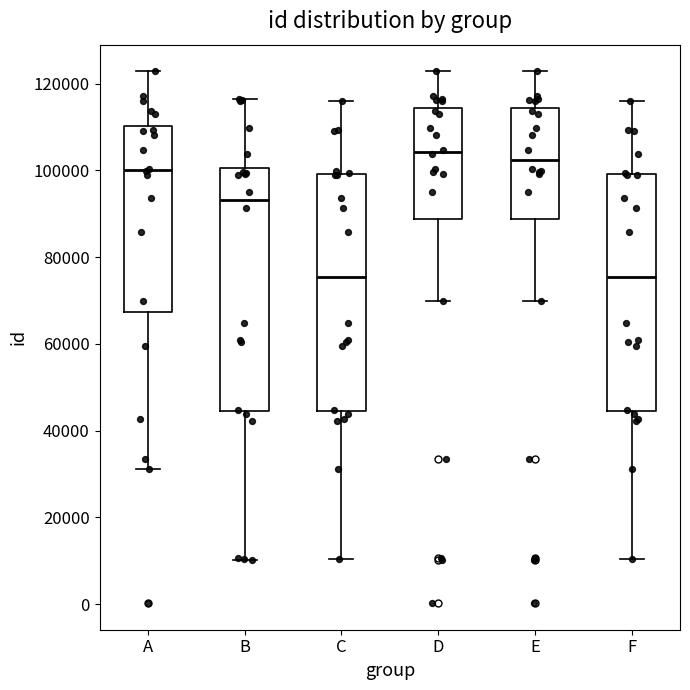

Where is the upper edge of the box for F on the y-axis? The values are not printed on the chart, so give them approximately, as read against the axis.

100000